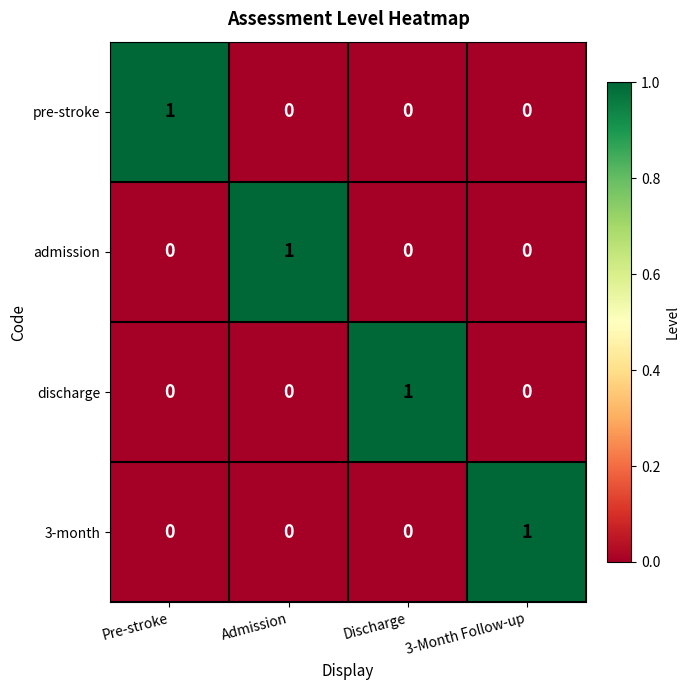

At how many categories does at least one series exceed 0?

4